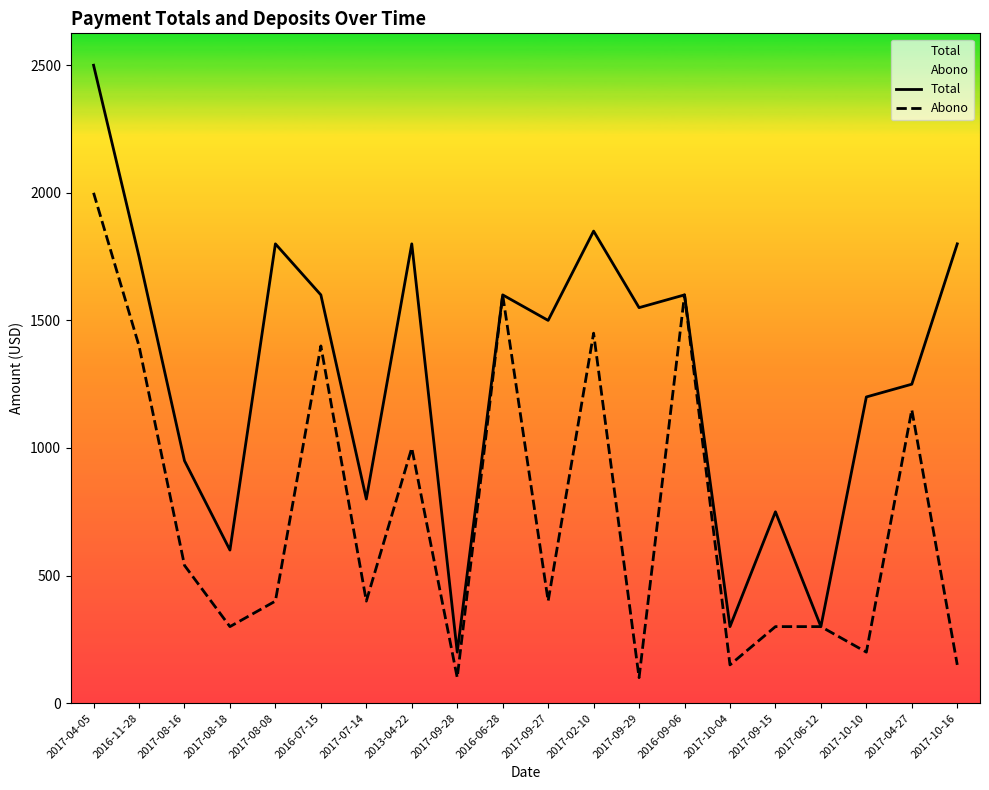

What is the difference between the second highest and second lowest values in the Total series?

1550